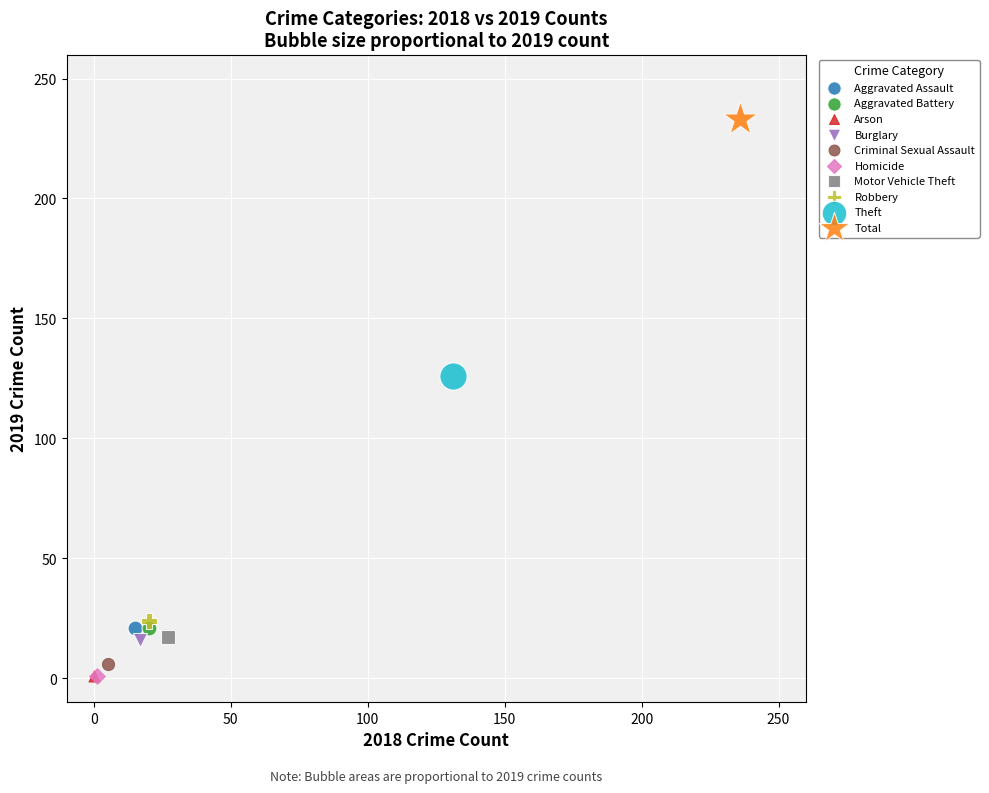

What are all the series names shown in the legend?

Aggravated Assault, Aggravated Battery, Arson, Burglary, Criminal Sexual Assault, Homicide, Motor Vehicle Theft, Robbery, Theft, Total